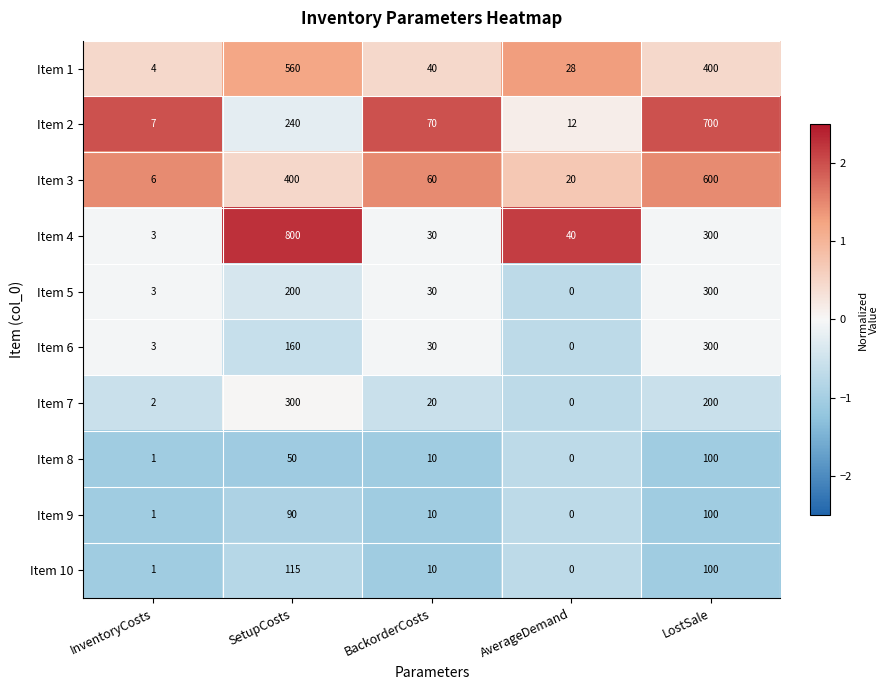

Rank the categories by Item 7 value from lowest to highest.

AverageDemand, InventoryCosts, BackorderCosts, LostSale, SetupCosts